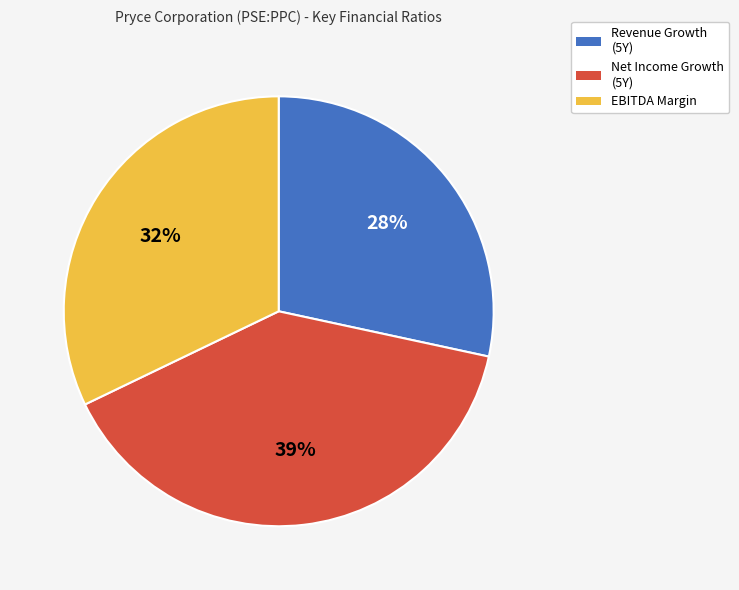

Is it true that Net Income Growth (5Y) is 39% of the pie?

True